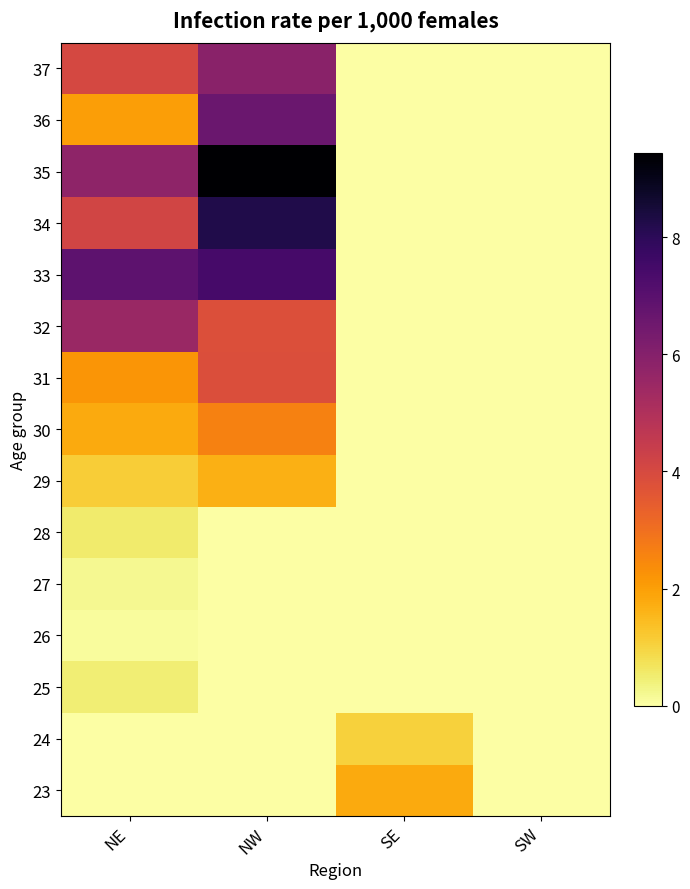

How many series are shown in this chart?

15